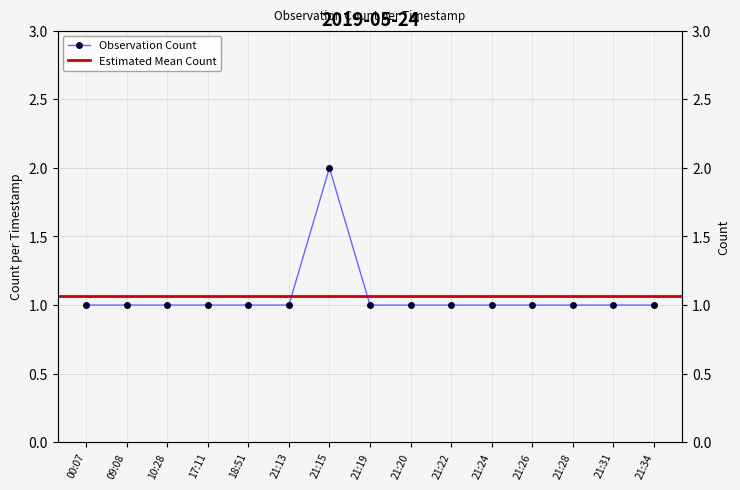

True or false: the data shows 1 at 21:26.

True